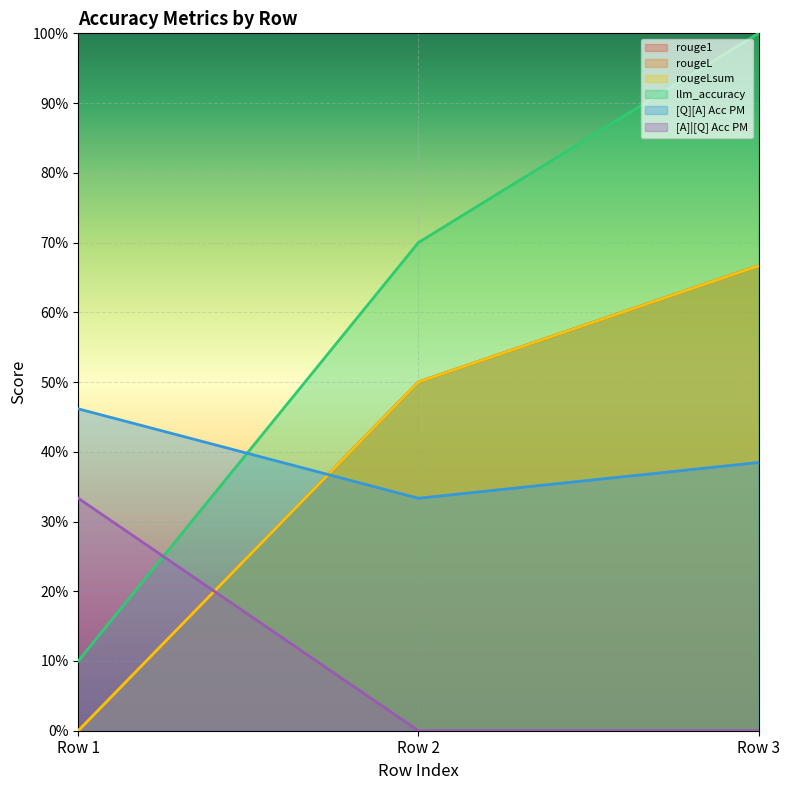

Reading left to right, transcribe all the data shown in this chart.

rouge1: 0=0.0	0=0.5	0=0.7
rougeL: 0=0.0	0=0.5	0=0.7
rougeLsum: 0=0.0	0=0.5	0=0.7
llm_accuracy: 0=0.1	0=0.7	0=1.0
[Q][A] Acc PM: 0=0.5	0=0.3	0=0.4
[A]|[Q] Acc PM: 0=0.3	0=0.0	0=0.0